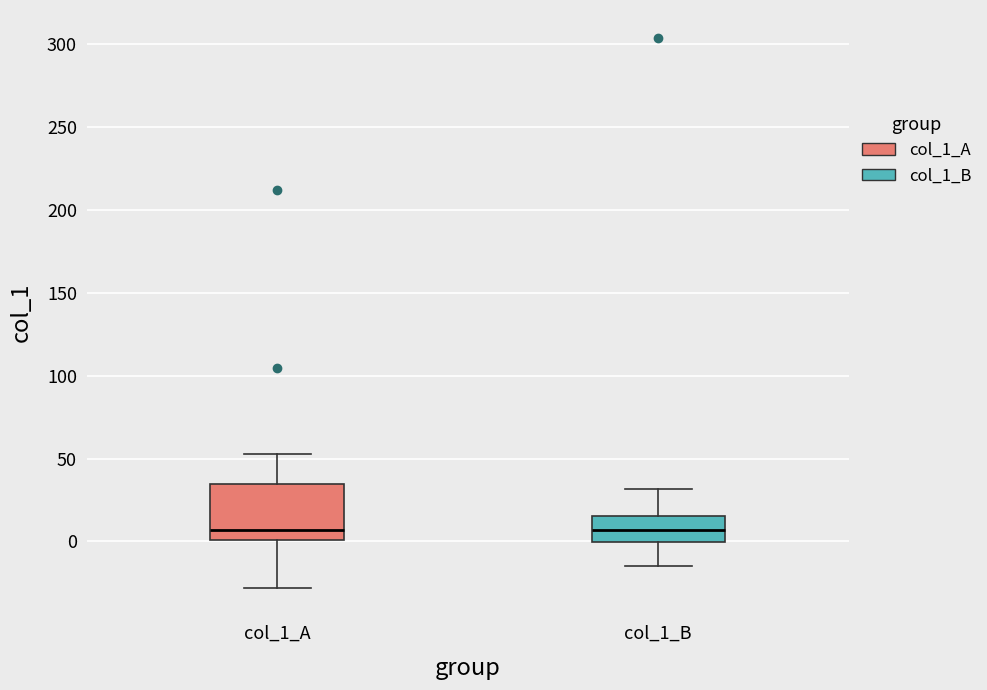

Reading left to right, transcribe this box plot: for each box, give where its median line is, the range the box spans, and where its two whiskers end, as read against the y-axis. The values are not printed on the chart, so give them approximately, as read against the axis.

col_1_A: median 5, box 0 to 35, whiskers -30 to 55
col_1_B: median 5, box 0 to 15, whiskers -15 to 30